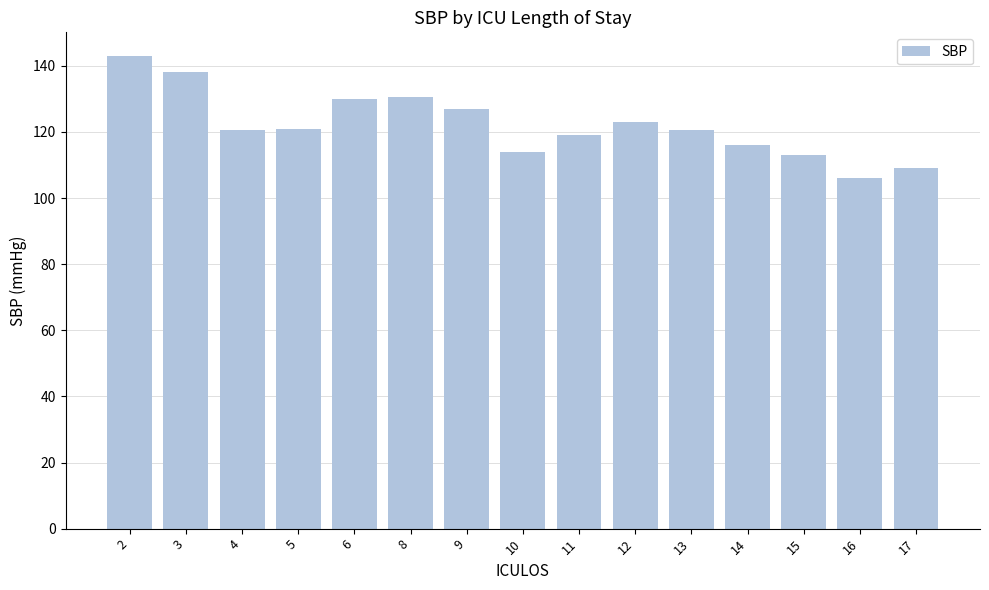

What is the value of the 14th bar from the left?

106.0